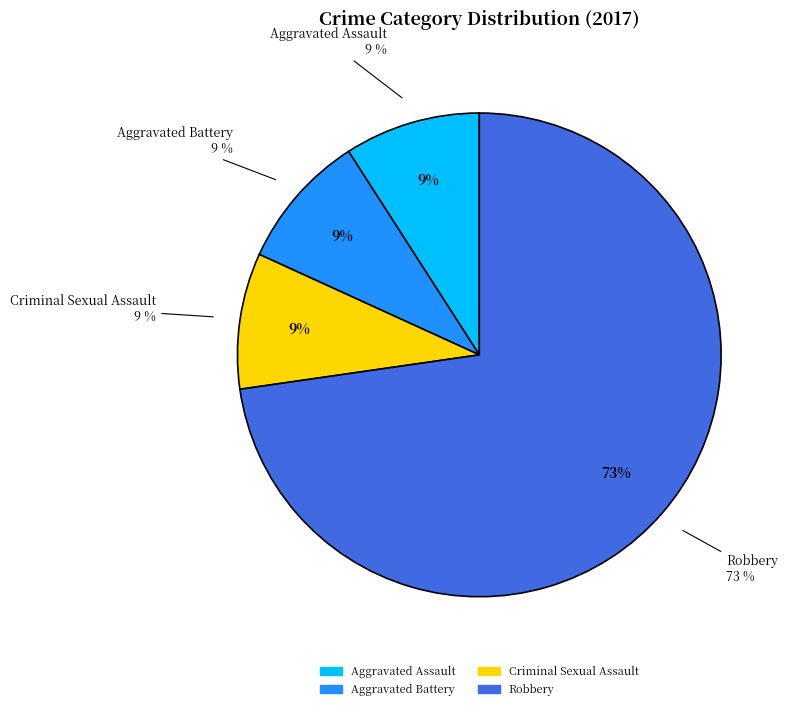

Count the number of slices in the pie.

5